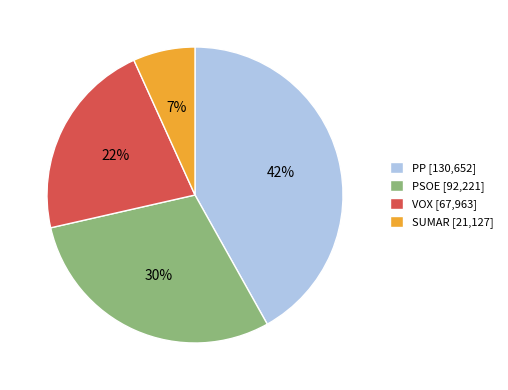

Combined, do VOX and SUMAR account for over 50%?

No